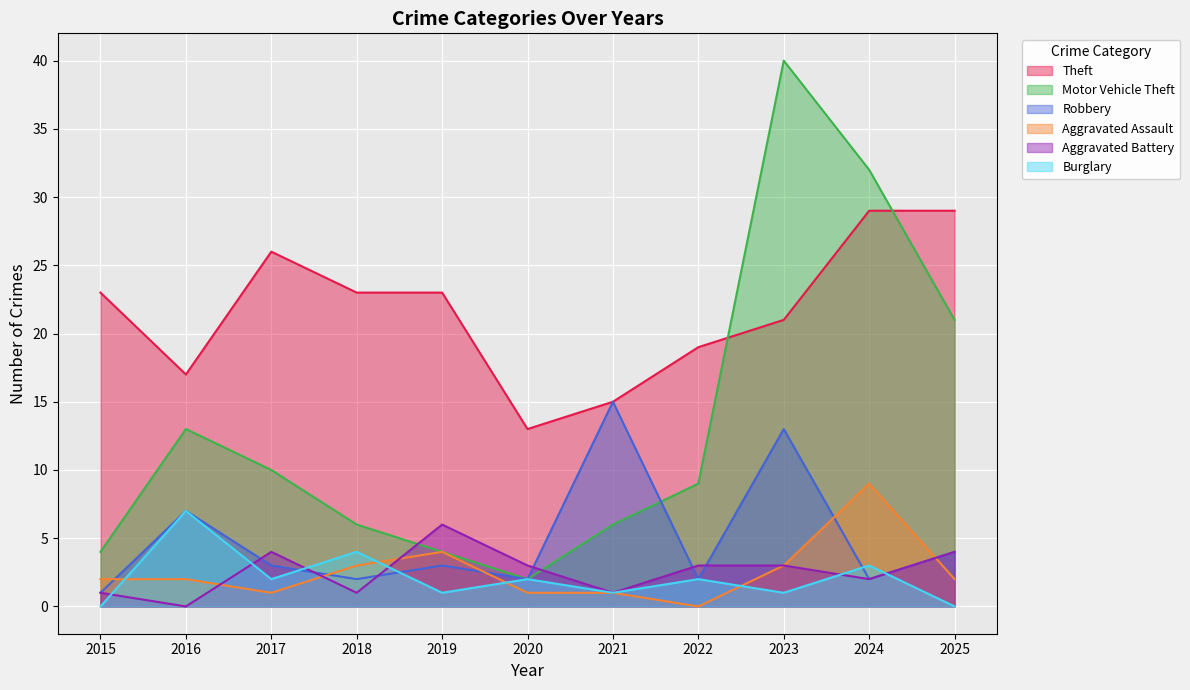

How many series are shown in this chart?

6